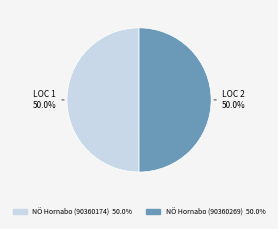

Which slice is the largest?

NÖ Hornabo, Sm (90360174)